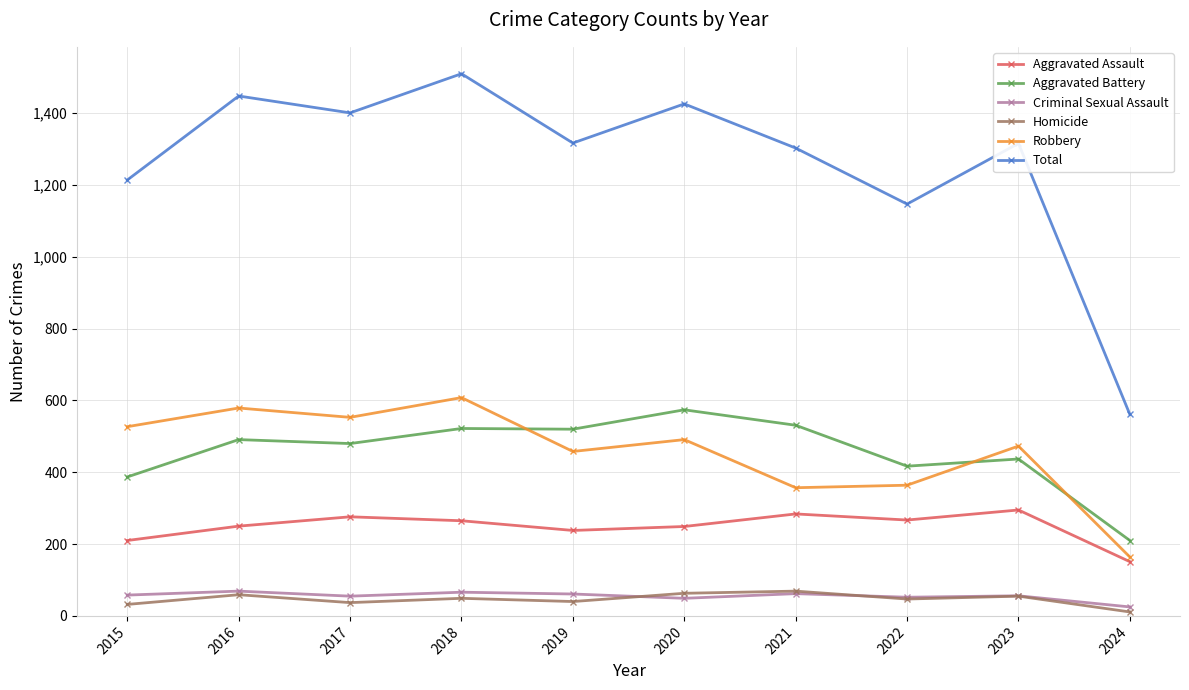

Which series has the largest range (max minus min)?

Total